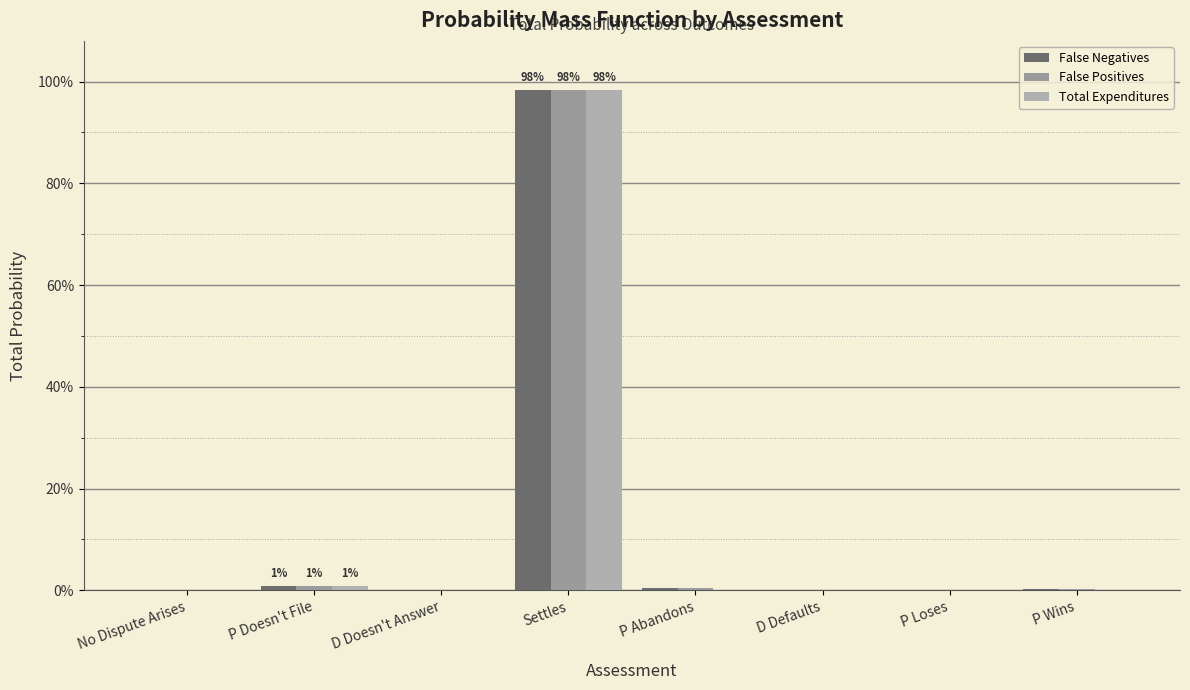

What is the label of the 8th bar from the right?

No Dispute Arises